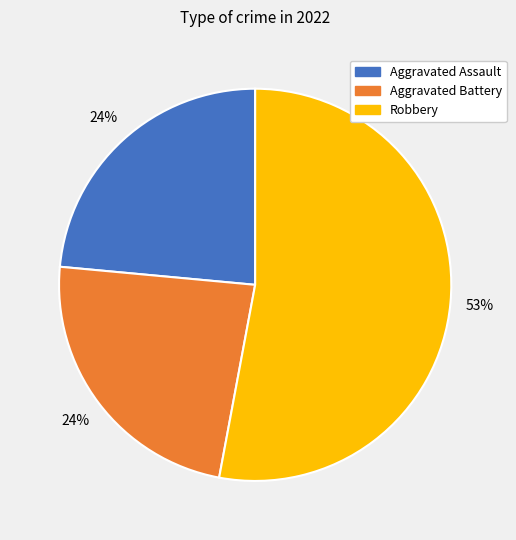

To the nearest percent, what is the combined percentage of Aggravated Battery and Robbery?

76%